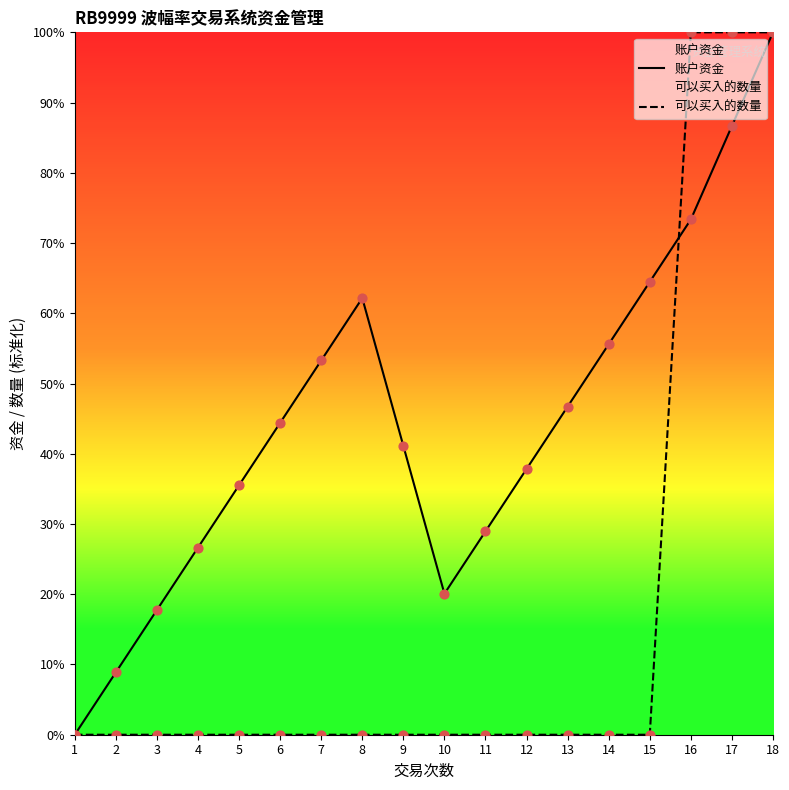

Which series contains the highest Y value?

账户资金